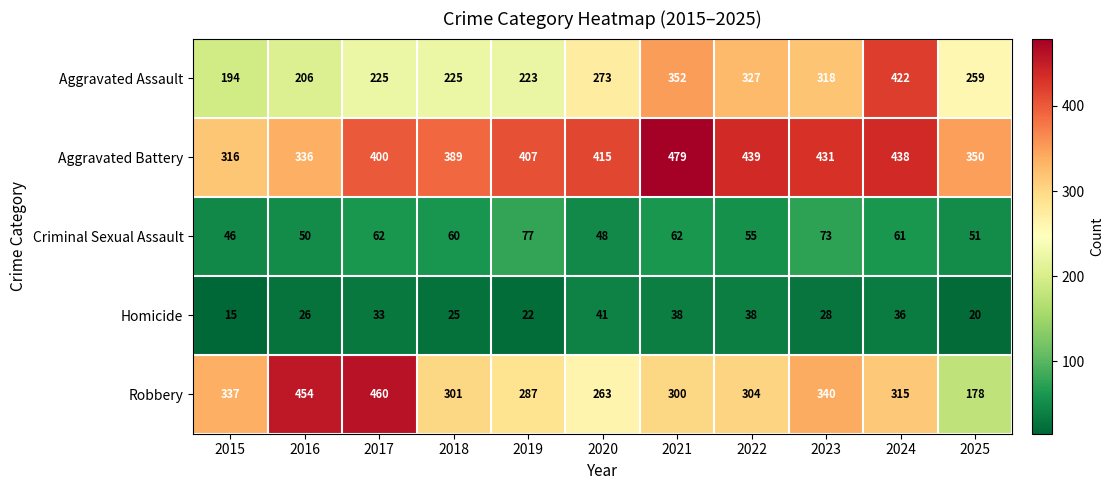

What is the difference between the highest and lowest values at 2018?

364